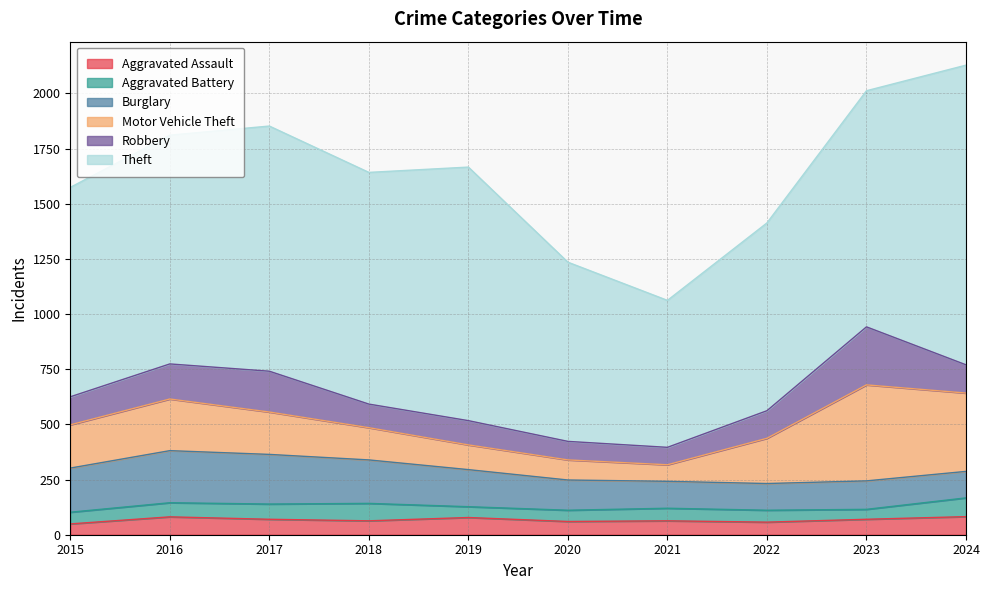

What is the highest value of the Robbery series?

263